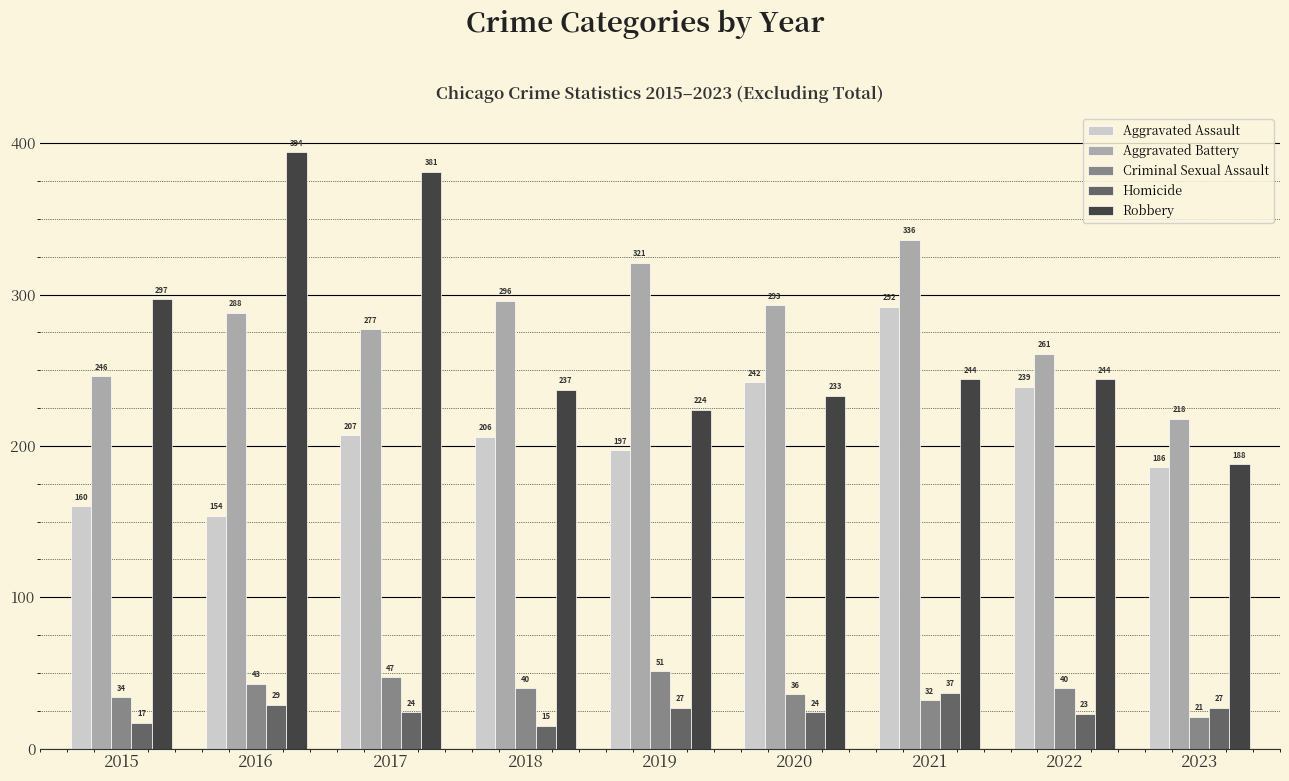

True or false: Criminal Sexual Assault has a value of 8 at 2015.

False